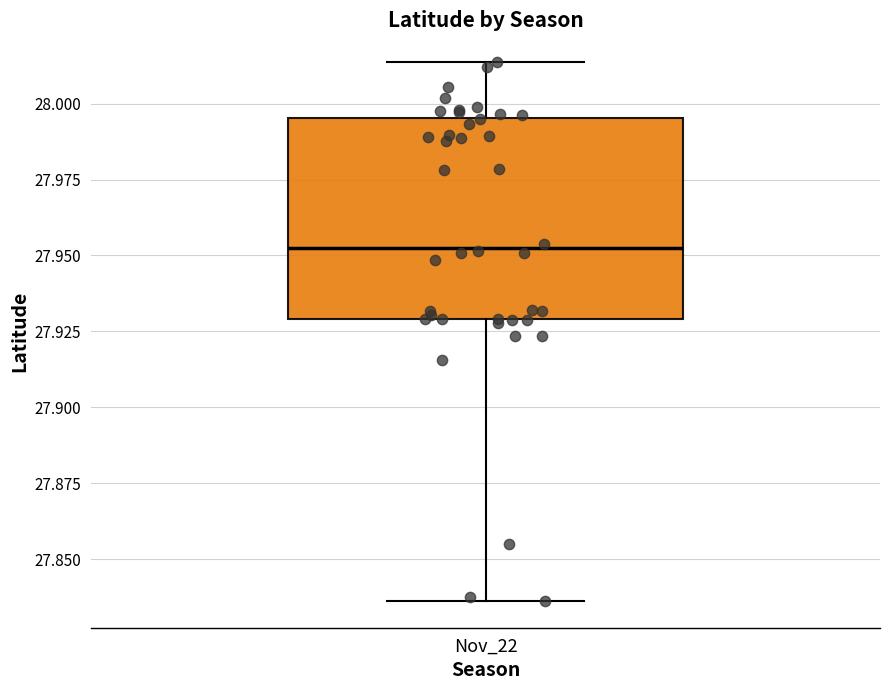

Where is the lower edge of the box for Nov_22 on the y-axis? The values are not printed on the chart, so give them approximately, as read against the axis.

27.930